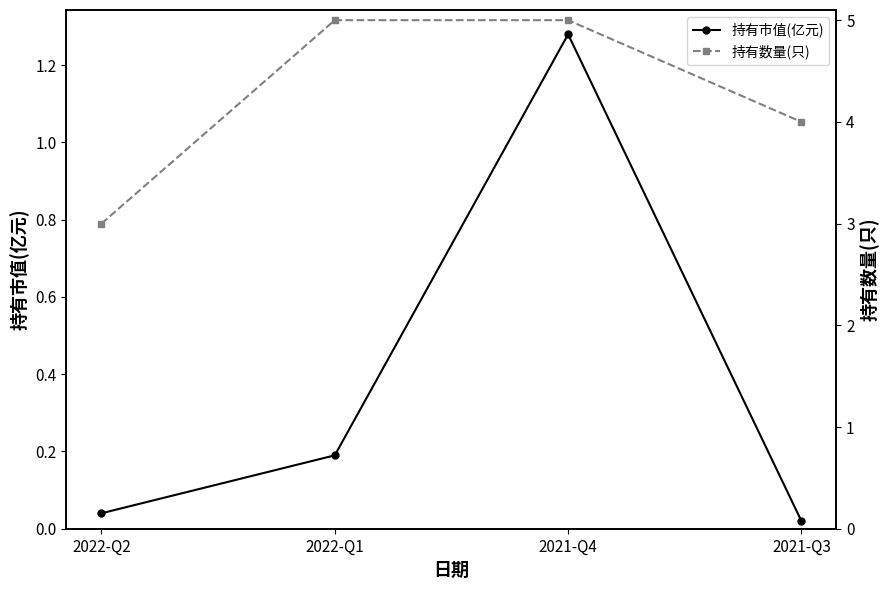

What is the total value across all series at 2022-Q2?

3.0